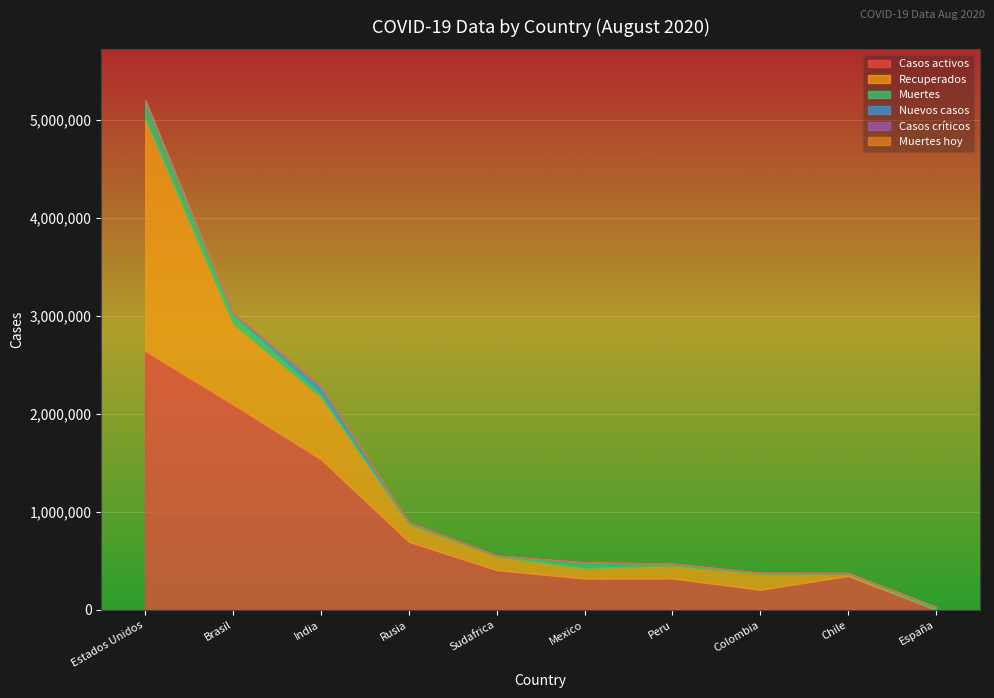

Which label corresponds to the smallest value in the chart?

España